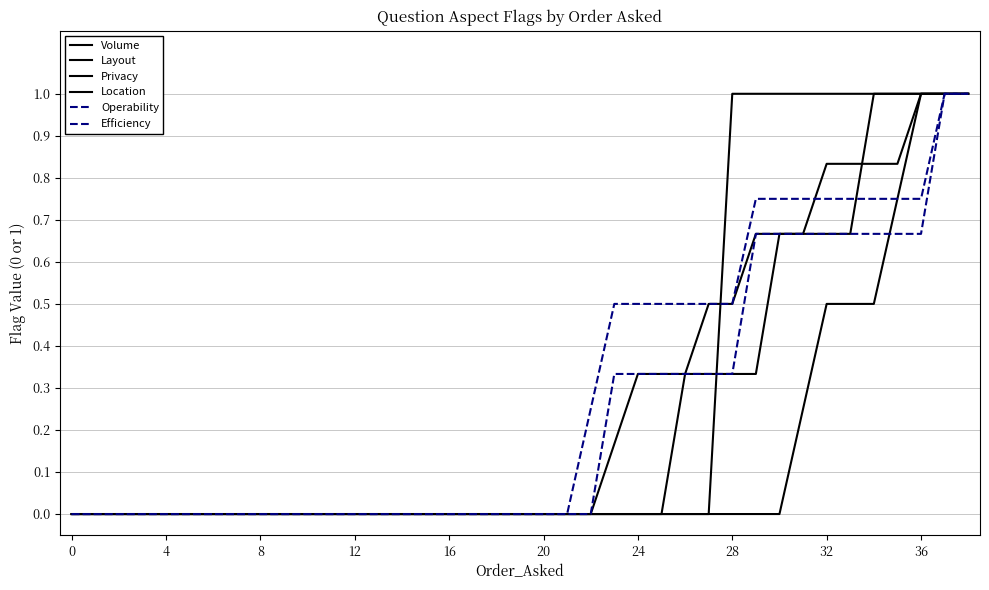

True or false: Location has more than 0 points higher than both neighbors.

False